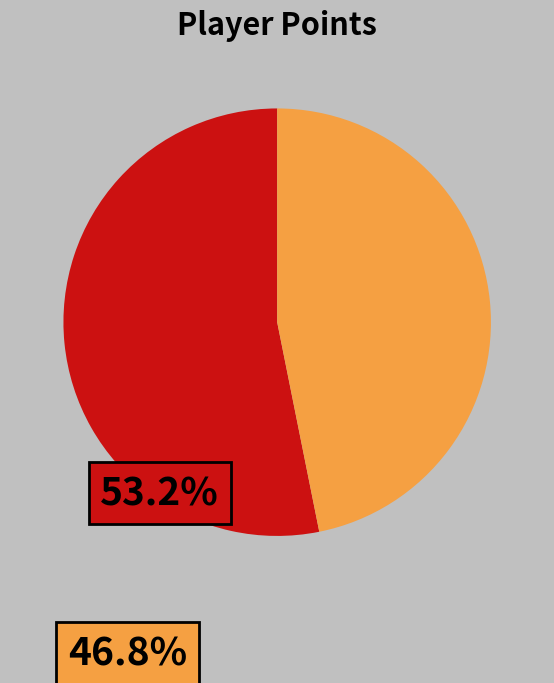

Is there a majority slice in this chart?

Yes